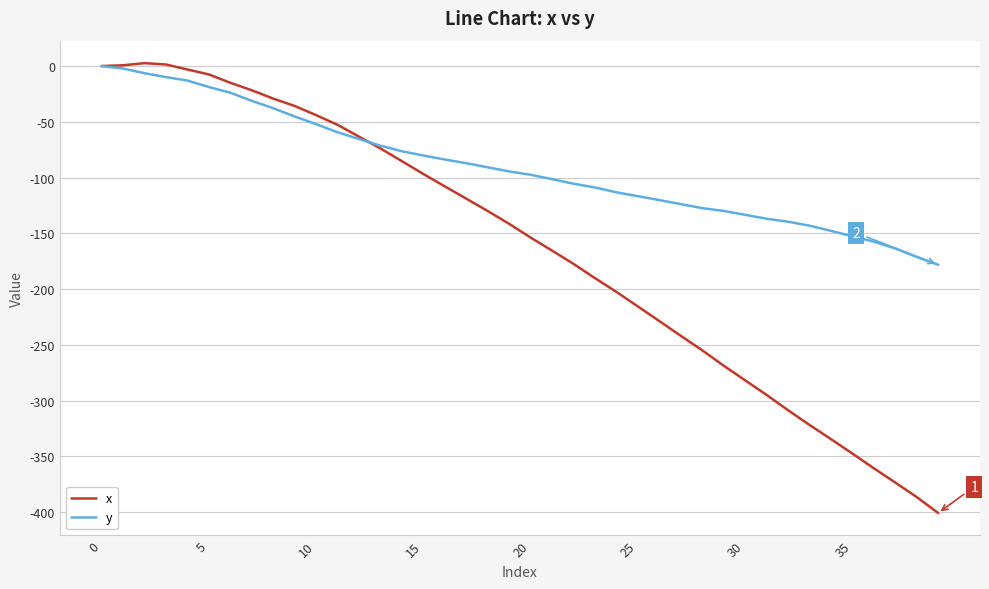

What is the smallest value displayed?

-400.8